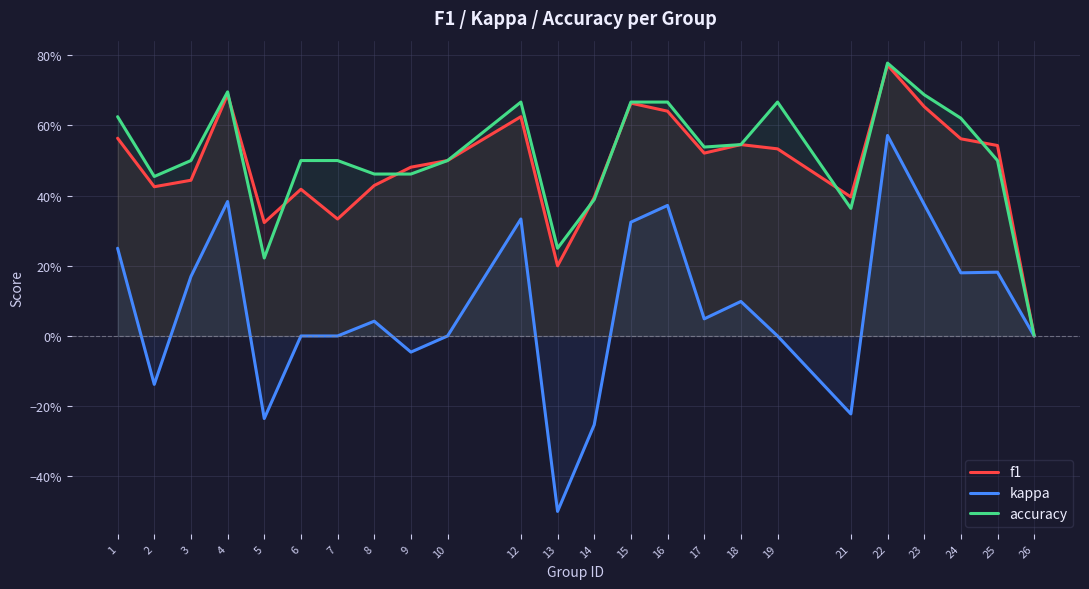

Count the number of categories in the chart.

24